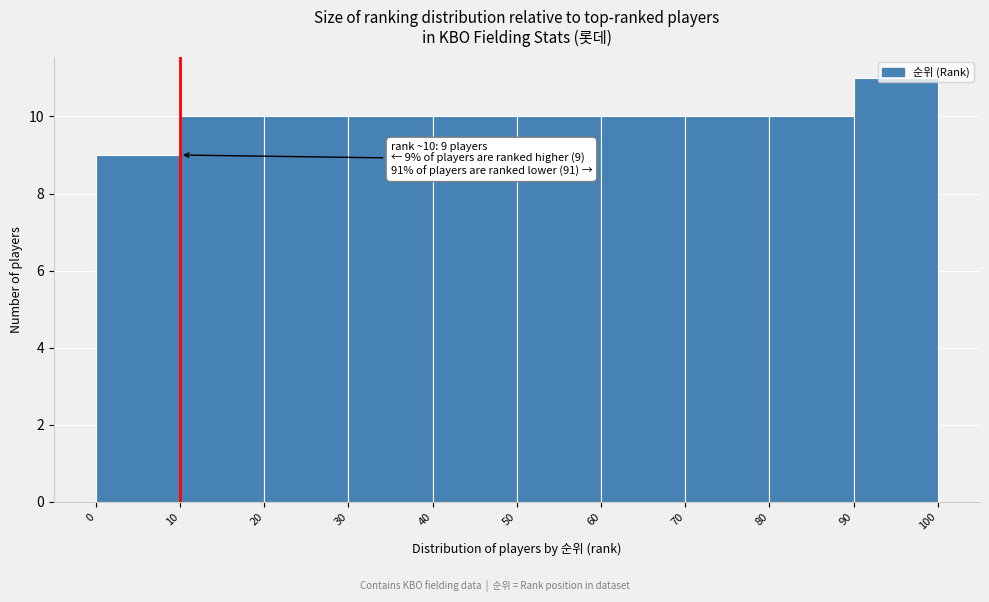

Which range on the x-axis has the tallest bar?

90 to 100